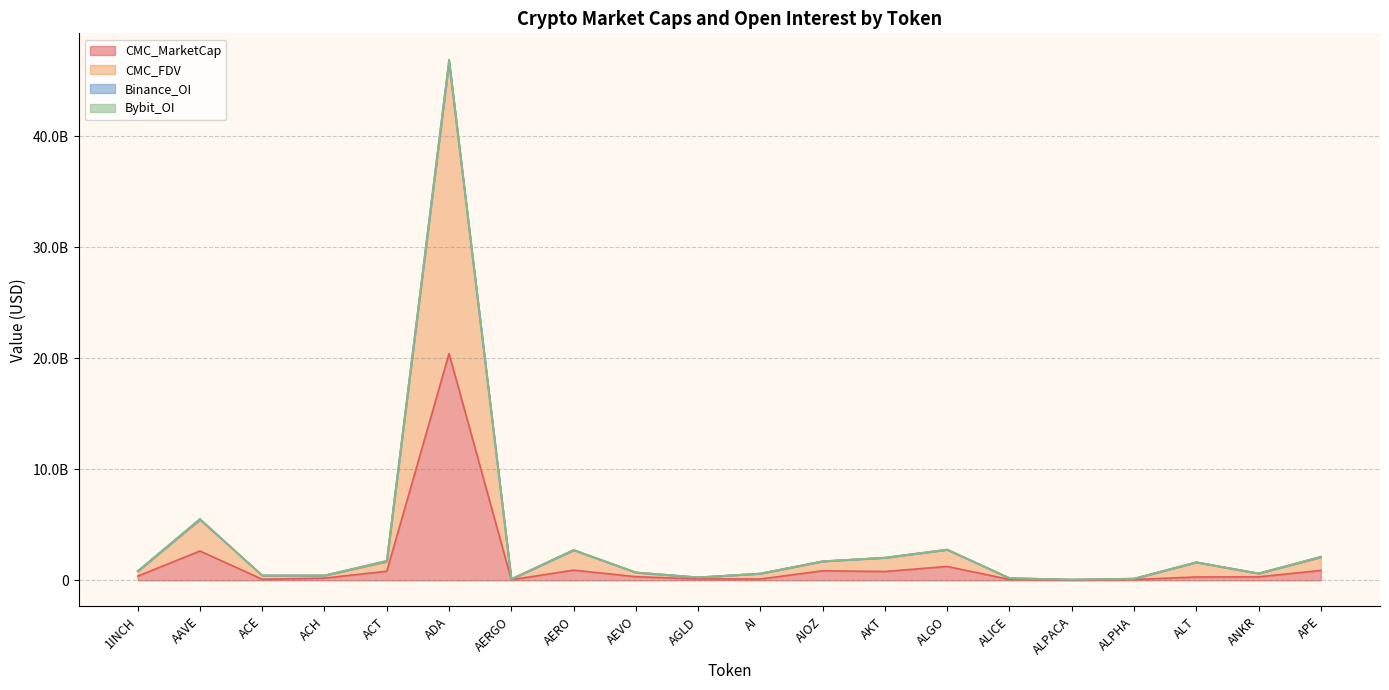

True or false: CMC_MarketCap and CMC_FDV cross at least once.

False